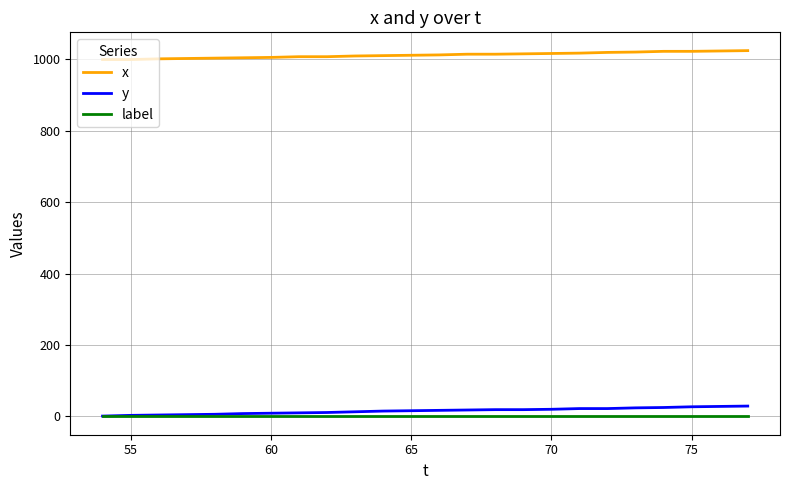

What is the lowest value of the x series?

999